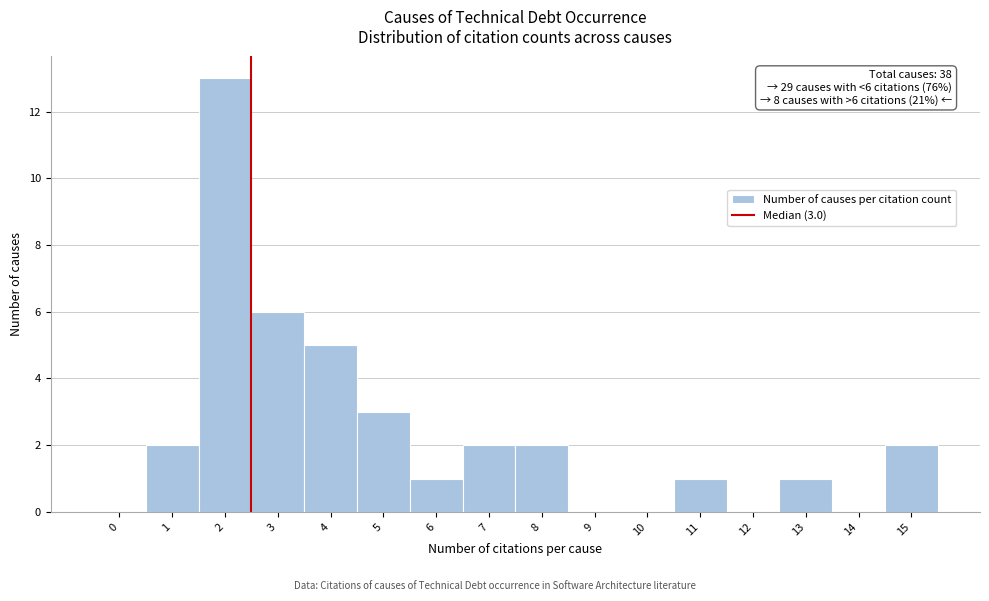

Reading left to right, extract all data points from this chart.

0=0	1=2	2=13	3=6	4=5	5=3	6=1	7=2	8=2	9=0	10=0	11=1	12=0	13=1	14=0	15=2